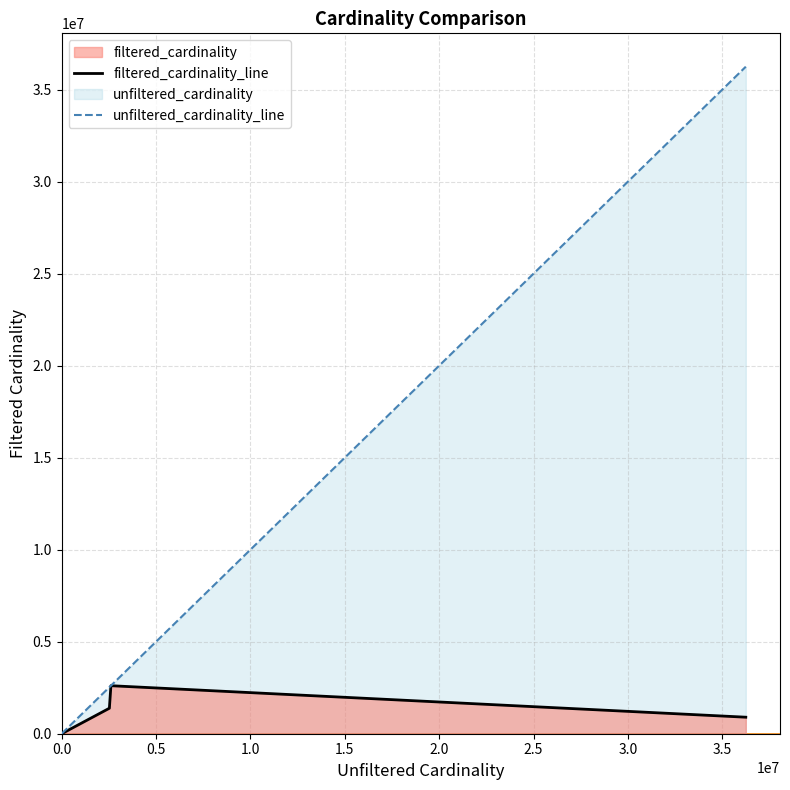

Reading right to left, transcribe all the data shown in this chart.

unfiltered_cardinality: 36244344	2609129	2528312	12	1
filtered_cardinality: 897652	2609129	1384626	1	1